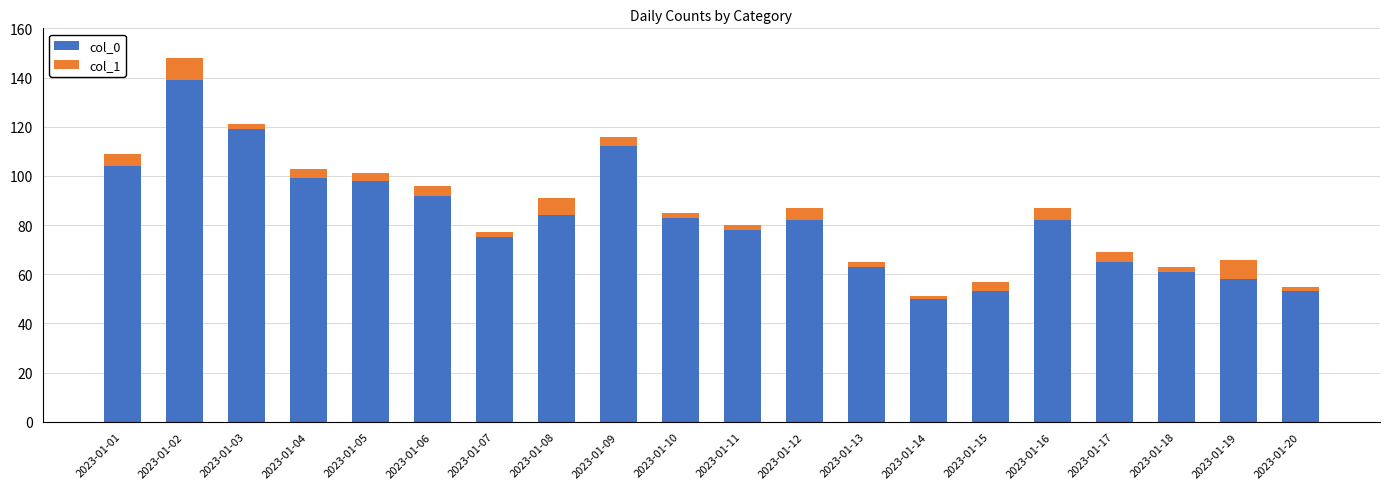

At which label does col_0 reach its peak?

2023-01-02